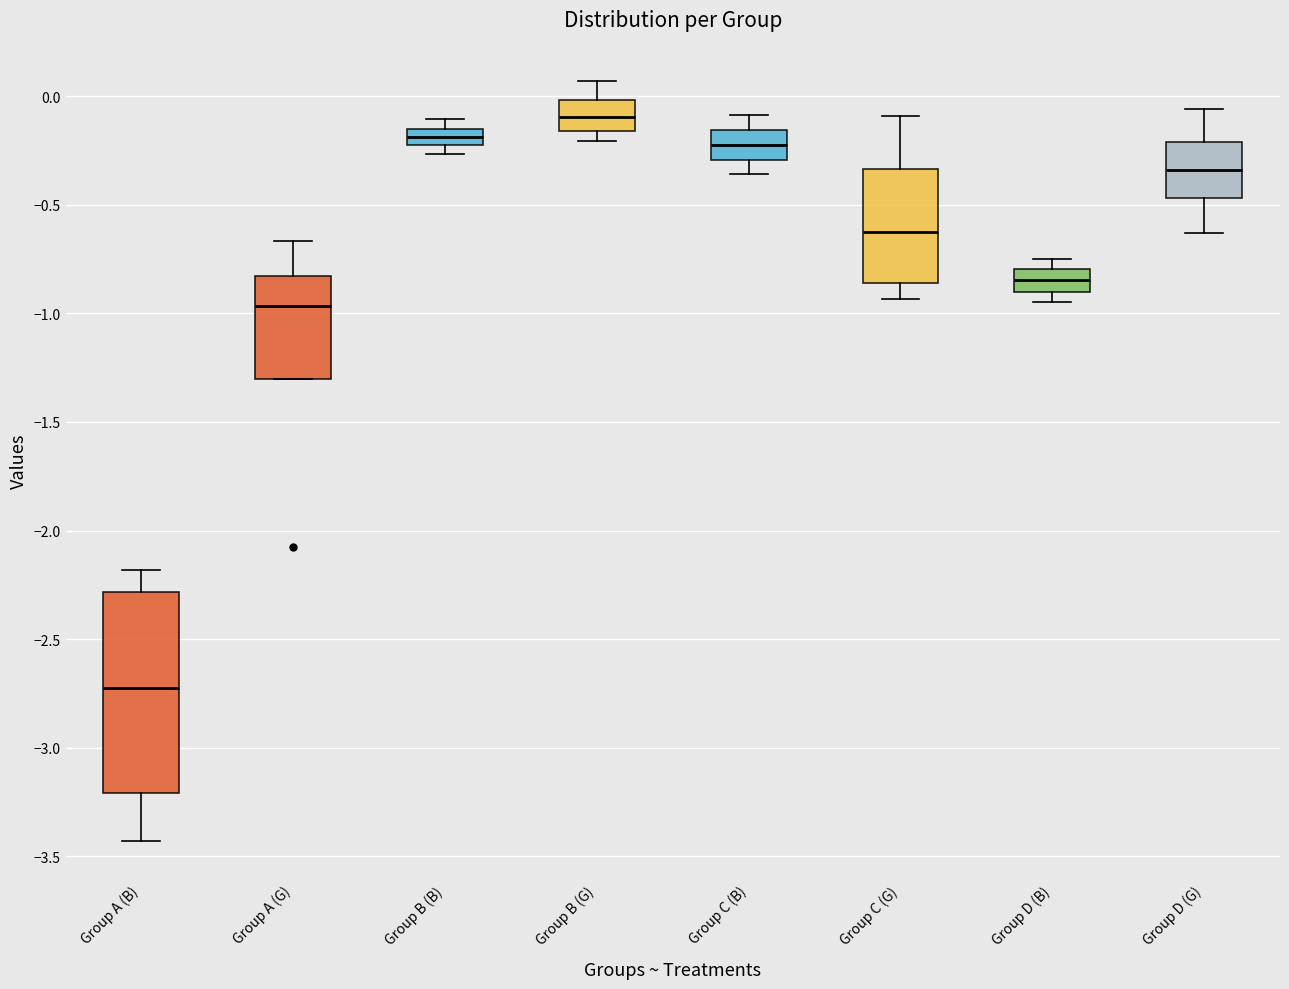

Which box is the tallest, from its lower edge to its upper edge?

Group A (B)